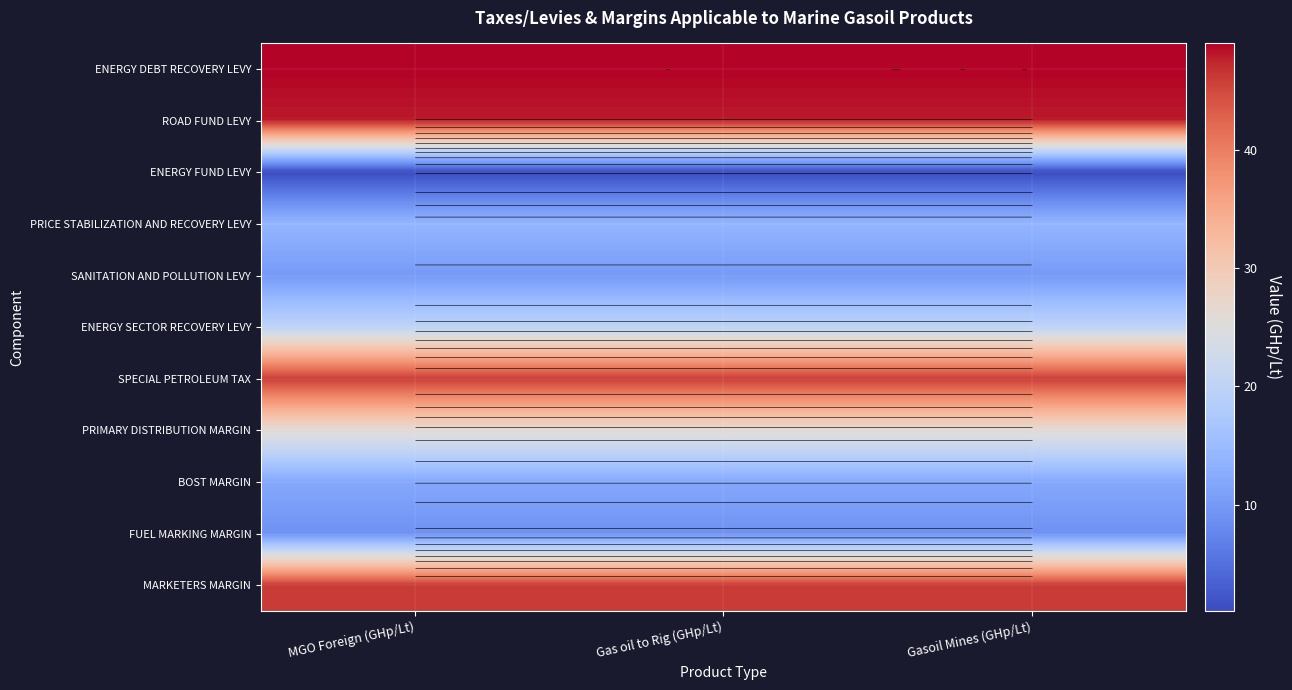

Is it true that ENERGY DEBT RECOVERY LEVY equals 28.9 at Gasoil Mines (GHp/Lt)?

False